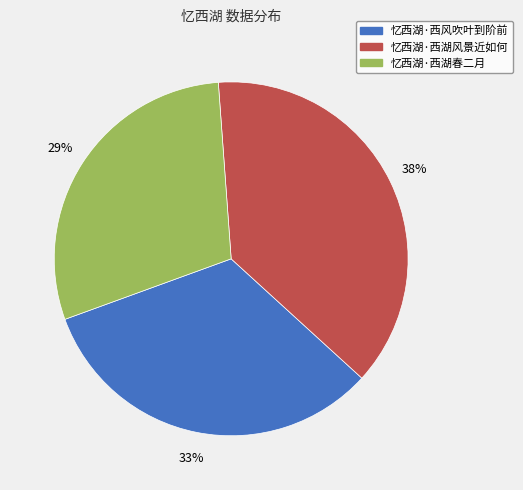

What is the largest slice in the pie chart?

忆西湖·西湖风景近如何